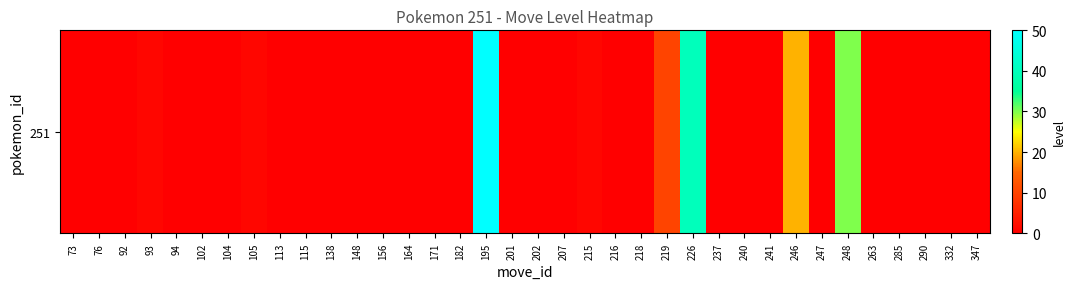

Reading left to right, extract all data points from this chart.

73=0	76=0	92=0	93=1	94=0	102=0	104=0	105=1	113=0	115=0	138=0	148=0	156=0	164=0	171=0	182=0	195=50	201=0	202=0	207=0	215=1	216=0	218=0	219=10	226=40	237=0	240=0	241=0	246=20	247=0	248=30	263=0	285=0	290=0	332=0	347=0